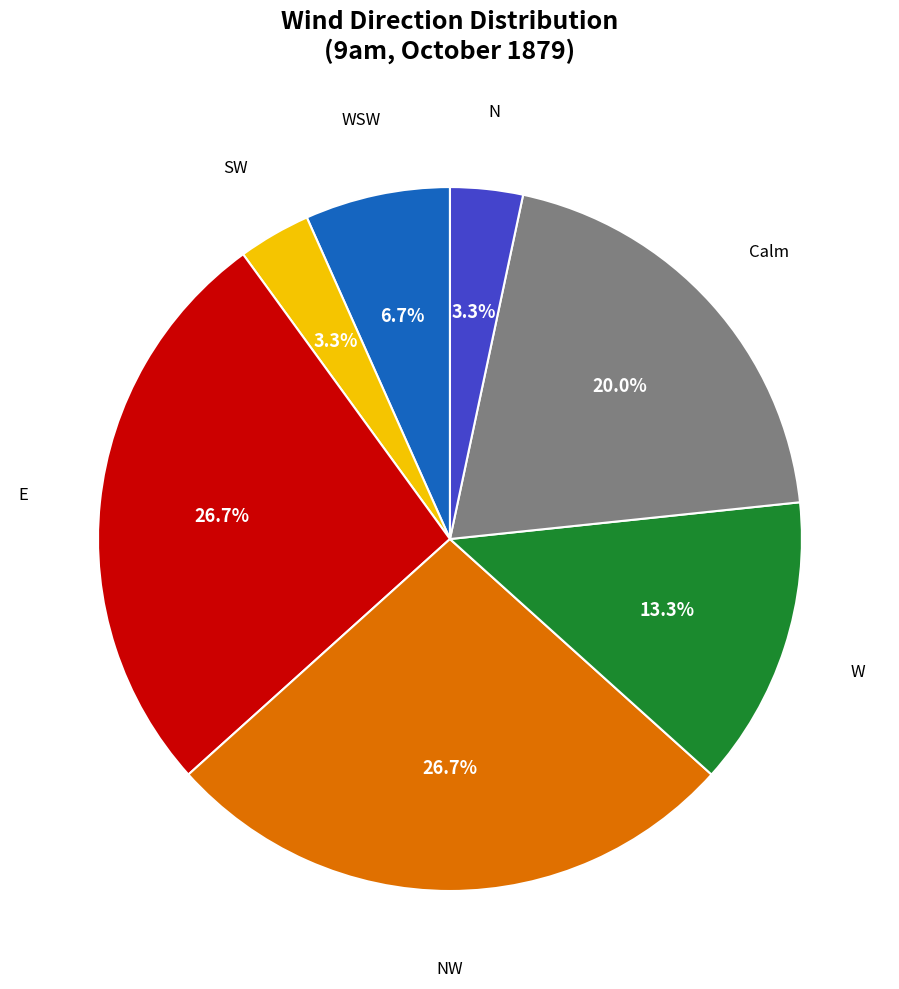

Which has a higher value, WSW or W?

W